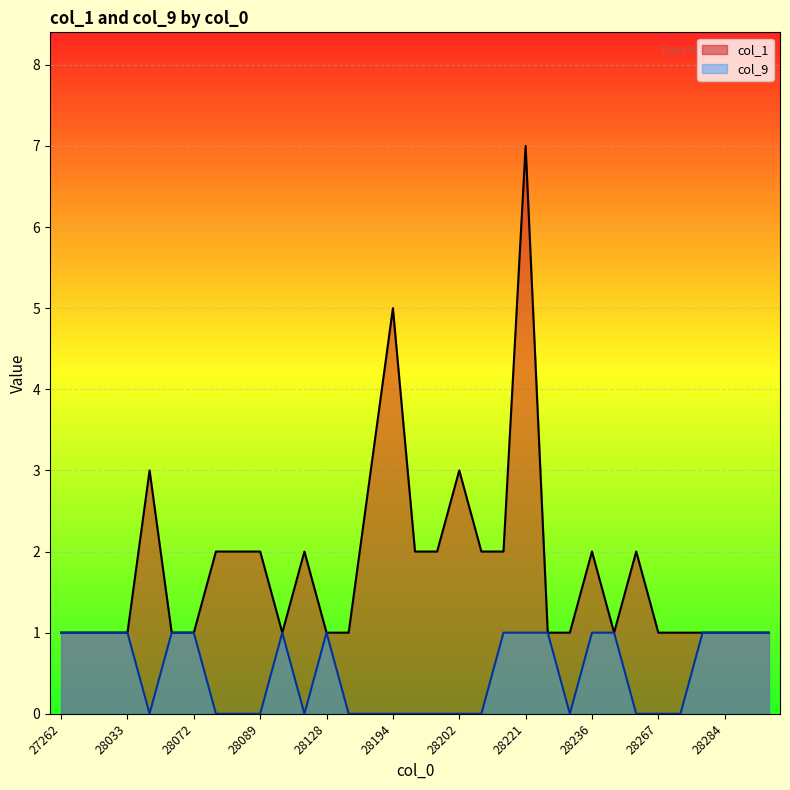

What is the difference between the col_9 values at 28127 and 28214?

1